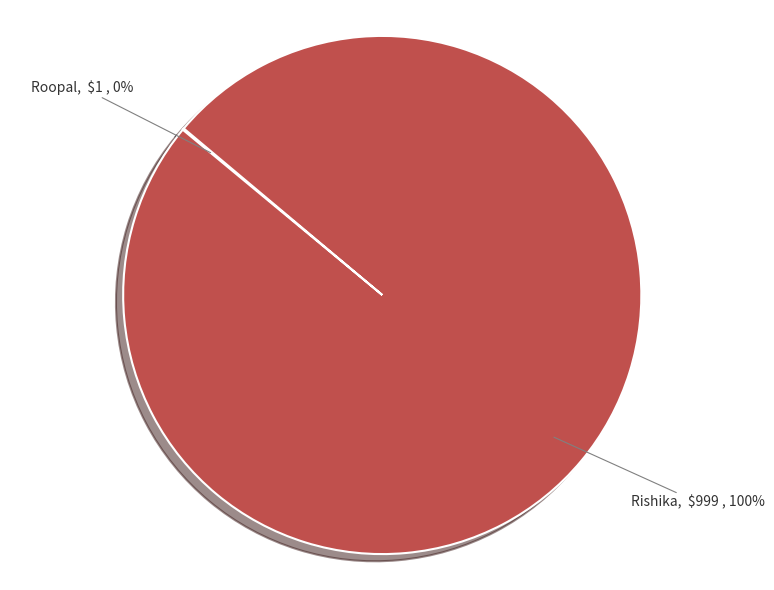

Is it true that Rishika is 100% of the pie?

True